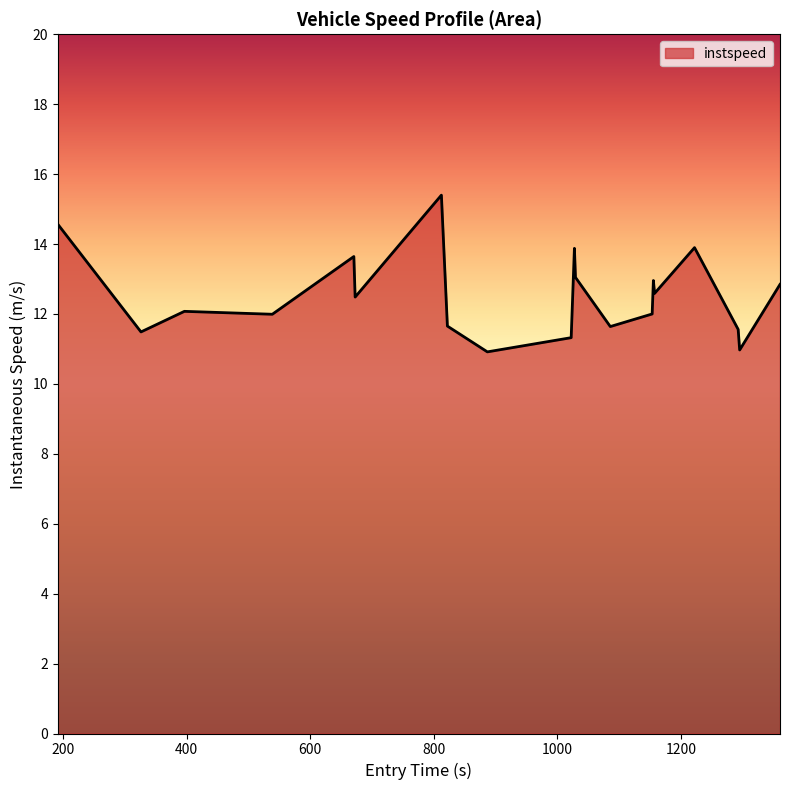

What is the smallest value displayed?

10.9